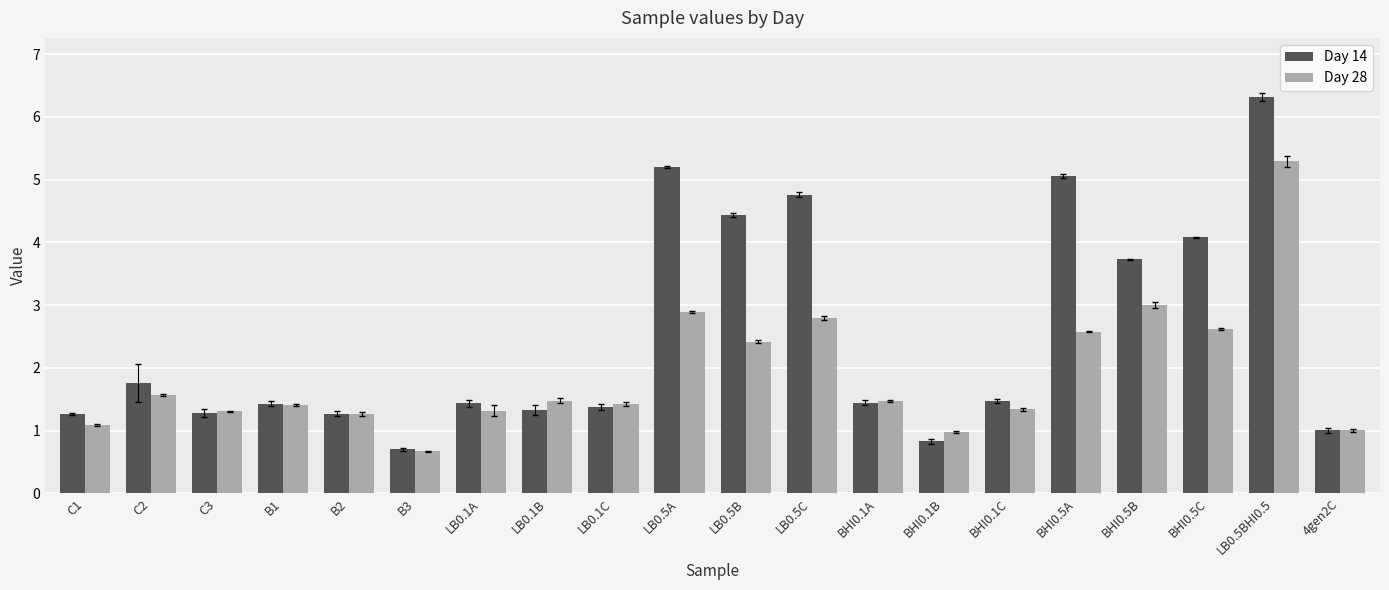

What is the minimum value shown in the chart?

0.7